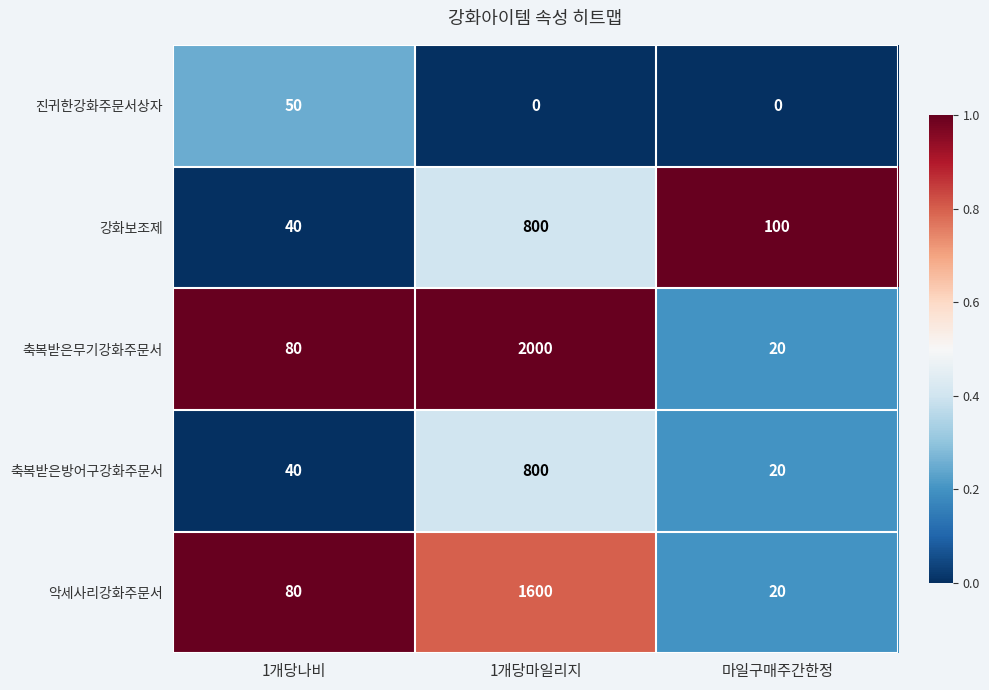

What is the sum of the 강화보조제 values at 1개당마일리지 and 1개당나비?

840